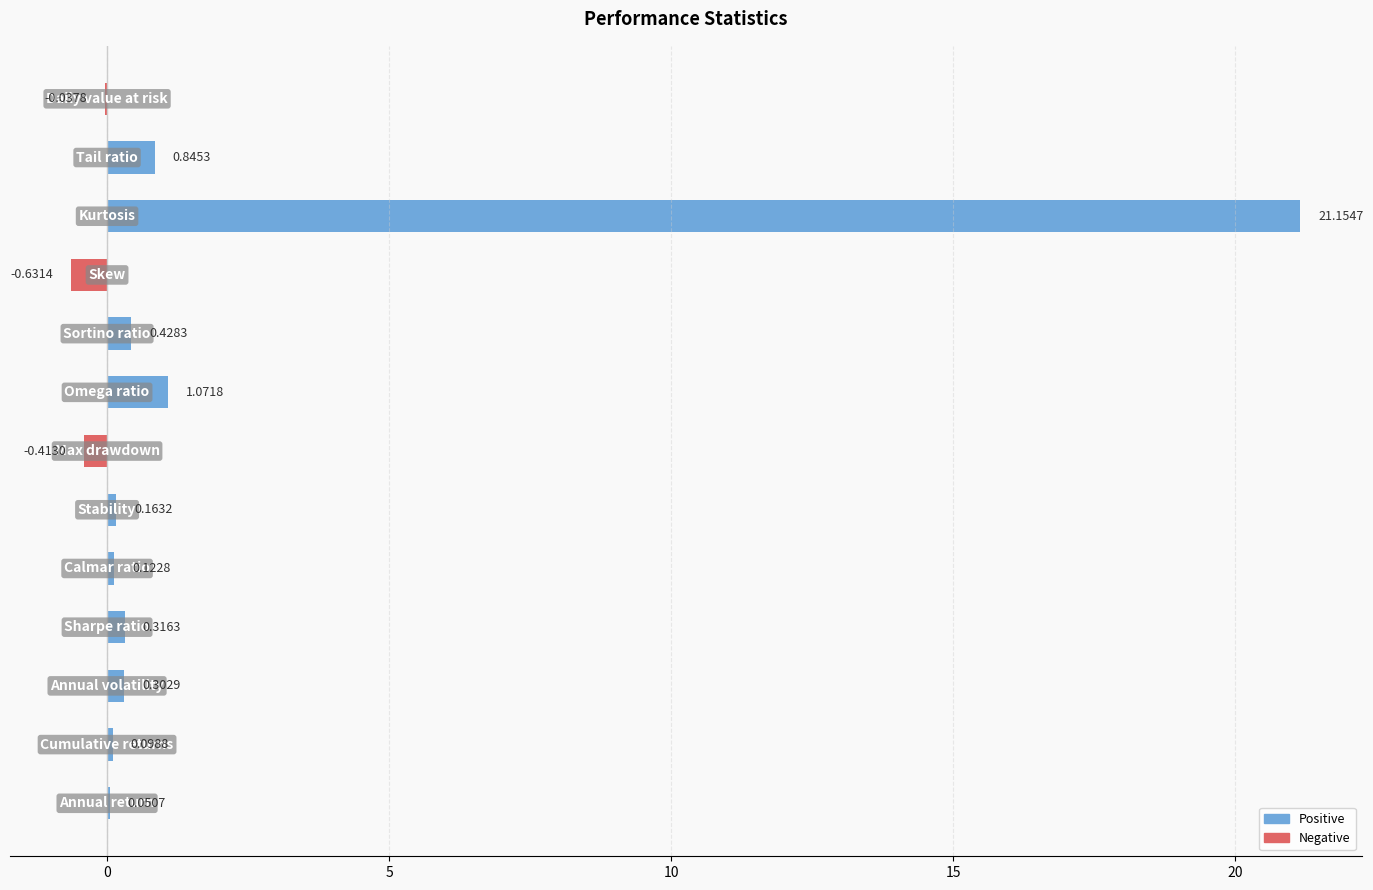

What position from the right is Stability?

8